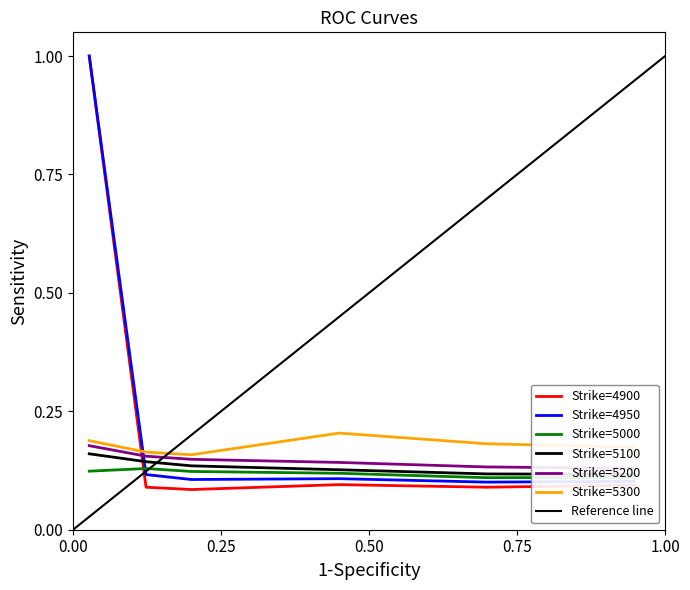

List the labels in order of 5300 value, smallest first.

0.2, 0.1232876712328767, 0.947945205479452, 0.6986301369863014, 0.0273972602739726, 0.4493150684931507